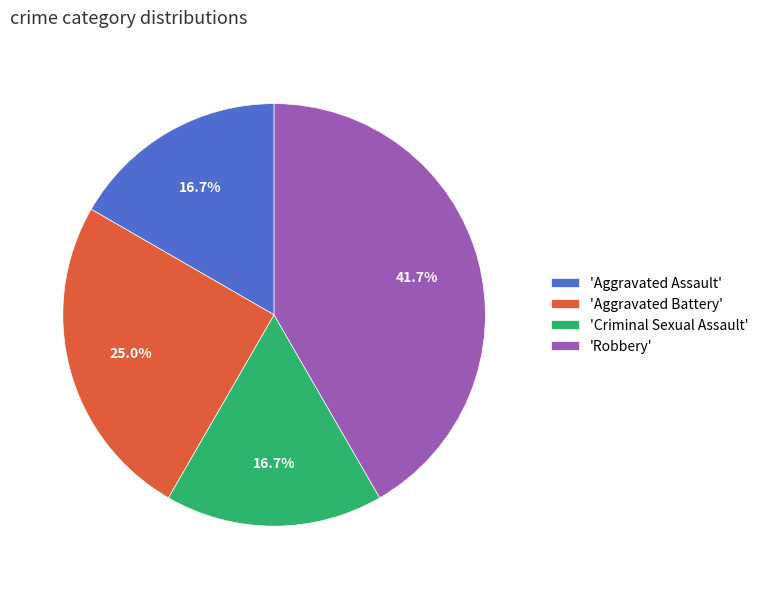

Which category has the biggest portion of the pie?

'Robbery'